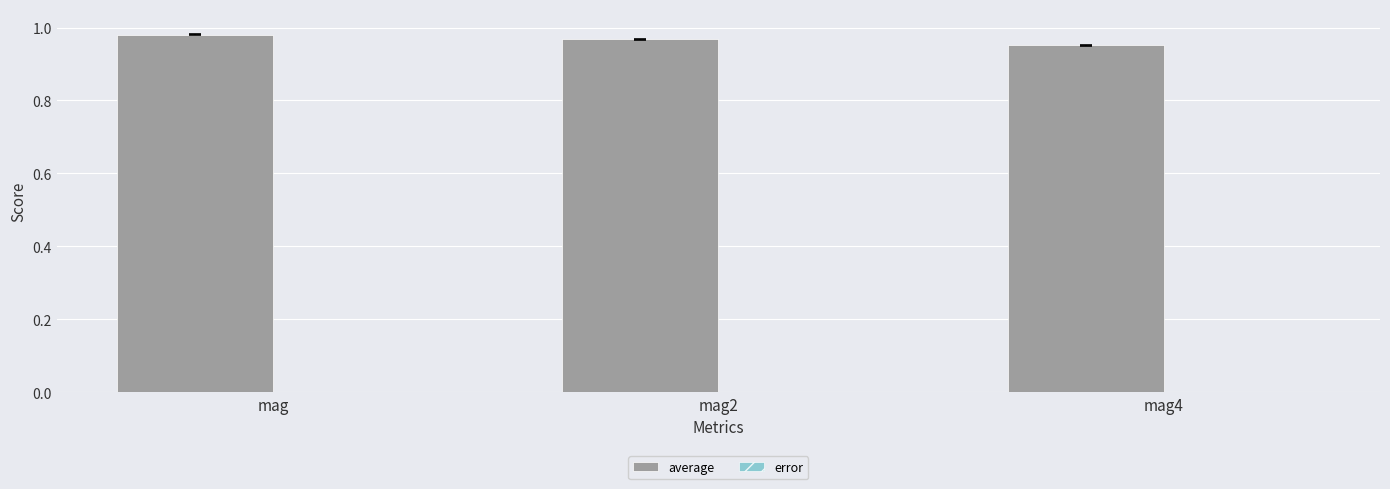

Is it true that average equals 1.5 at mag?

False